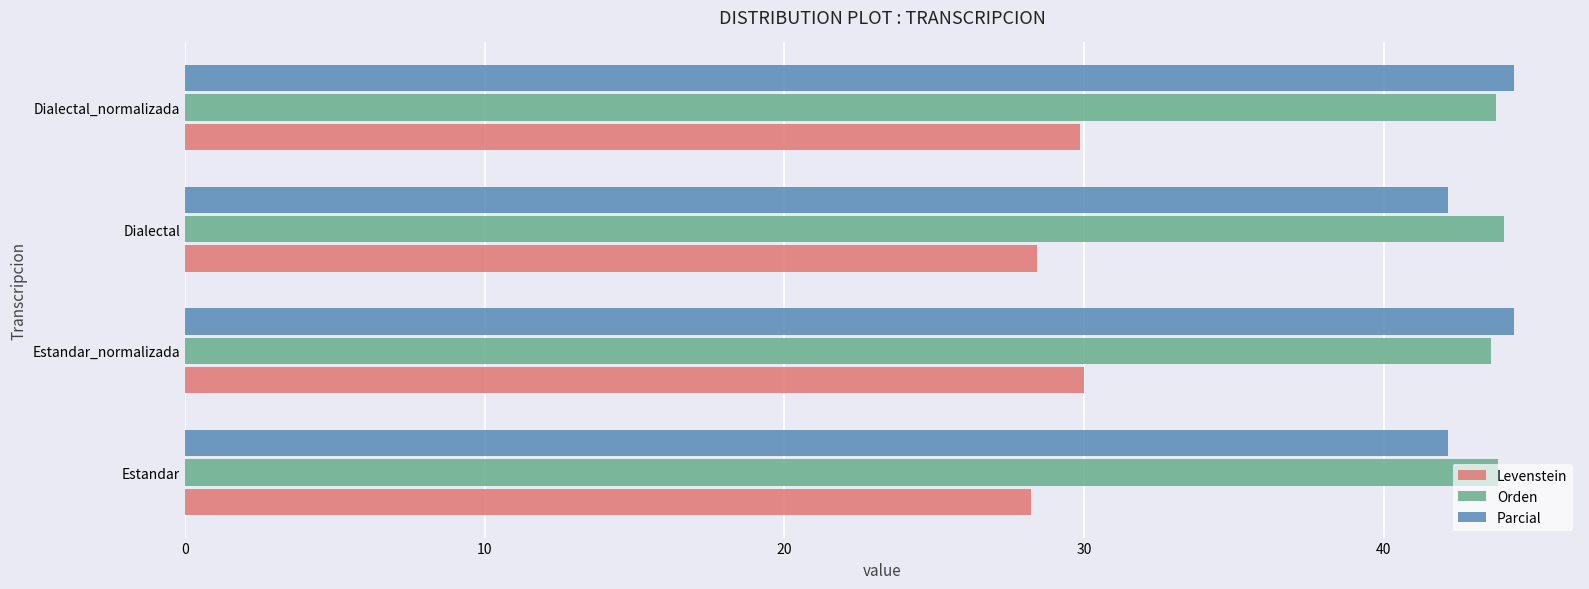

How many series are shown in this chart?

3